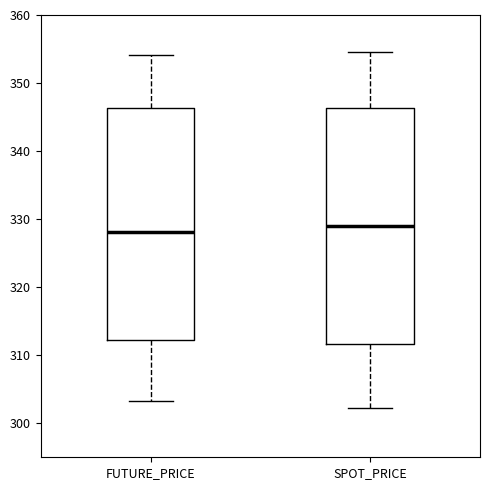

Reading left to right, read every box against the y-axis: the position of its median line, the range the box covers, and the ends of its whiskers. The values are not printed on the chart, so give them approximately, as read against the axis.

FUTURE_PRICE: median 328, box 312 to 346, whiskers 303 to 354
SPOT_PRICE: median 329, box 312 to 346, whiskers 302 to 355